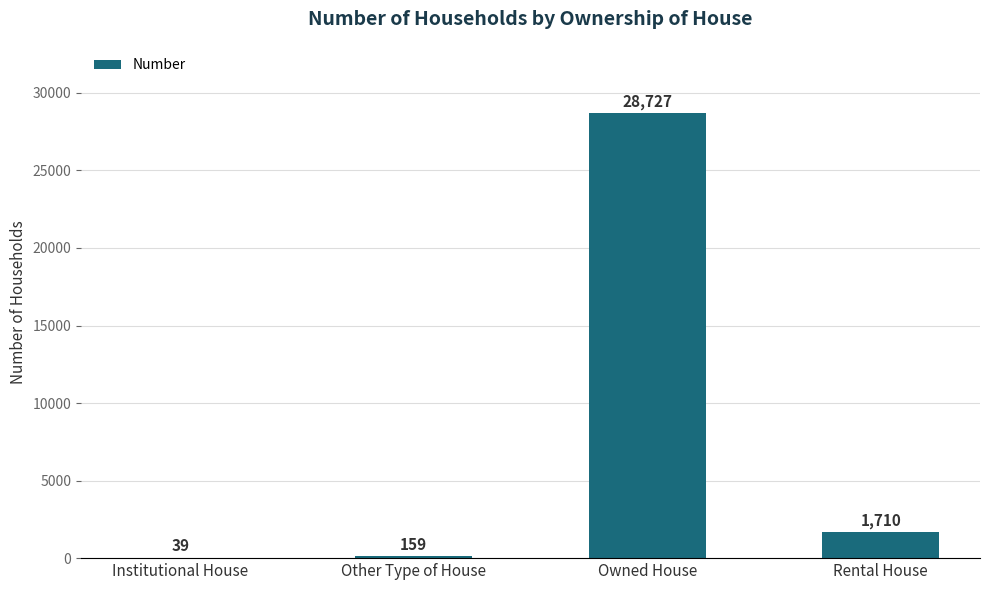

True or false: the data shows 39 at Institutional House.

True